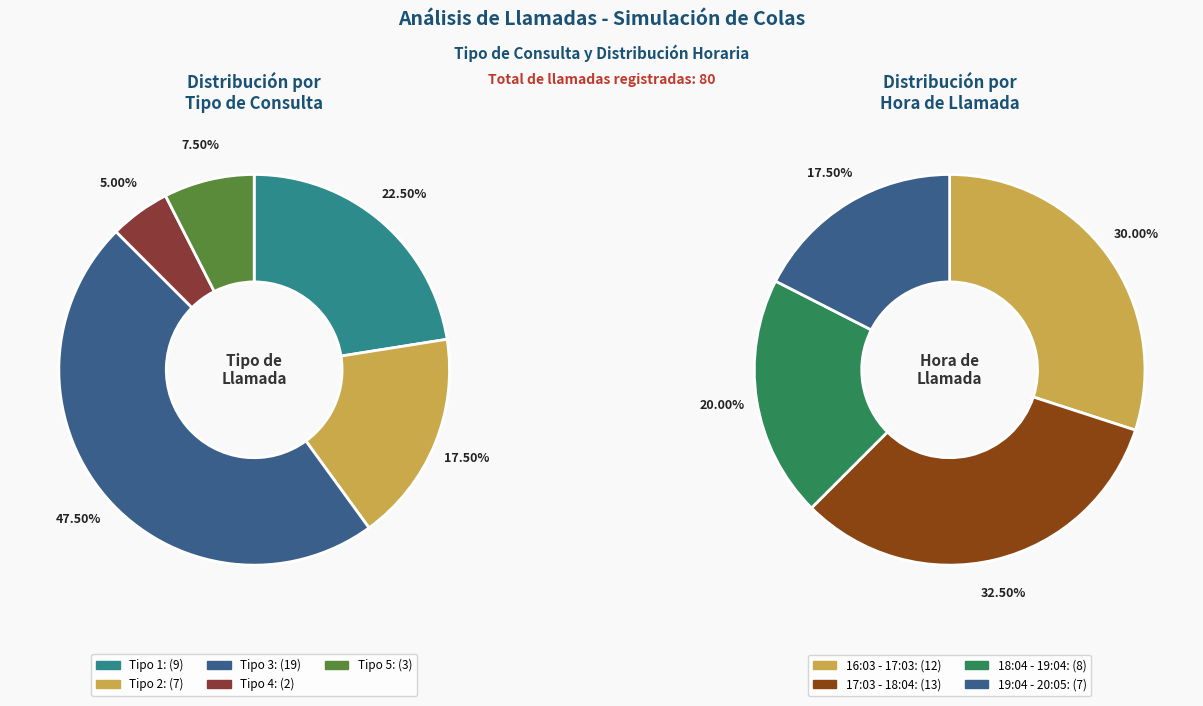

Is Tipo 2 the majority of the pie?

No